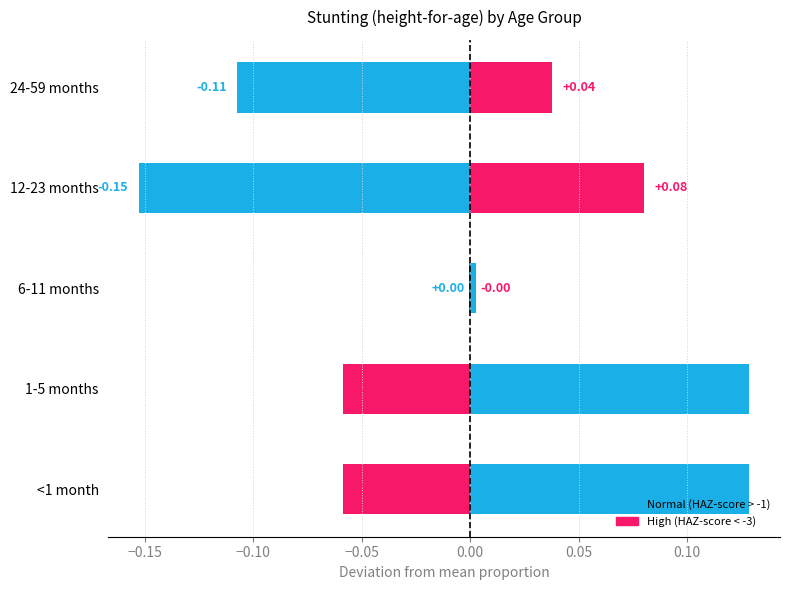

What is the total value across all series at <1 month?

1.0